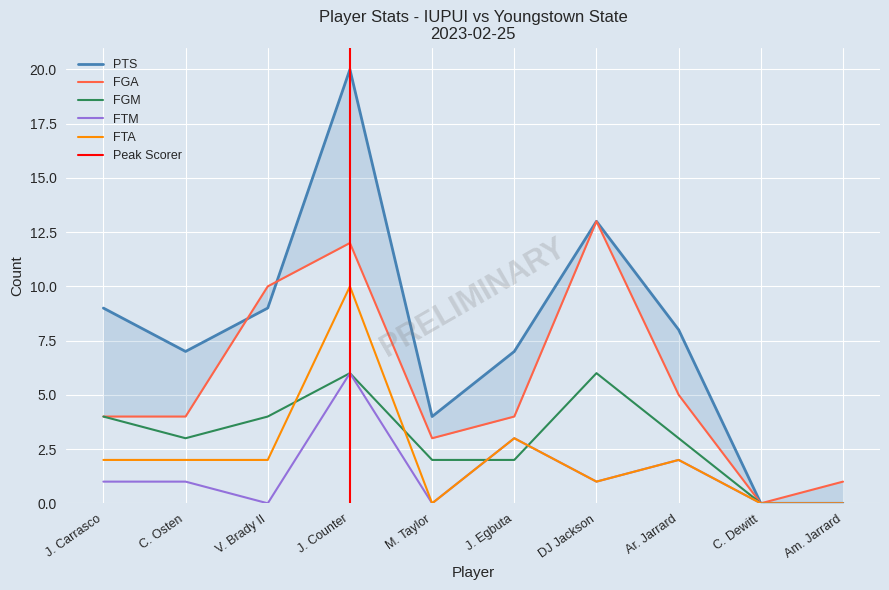

How many FTM values are between 0 and 2?

8